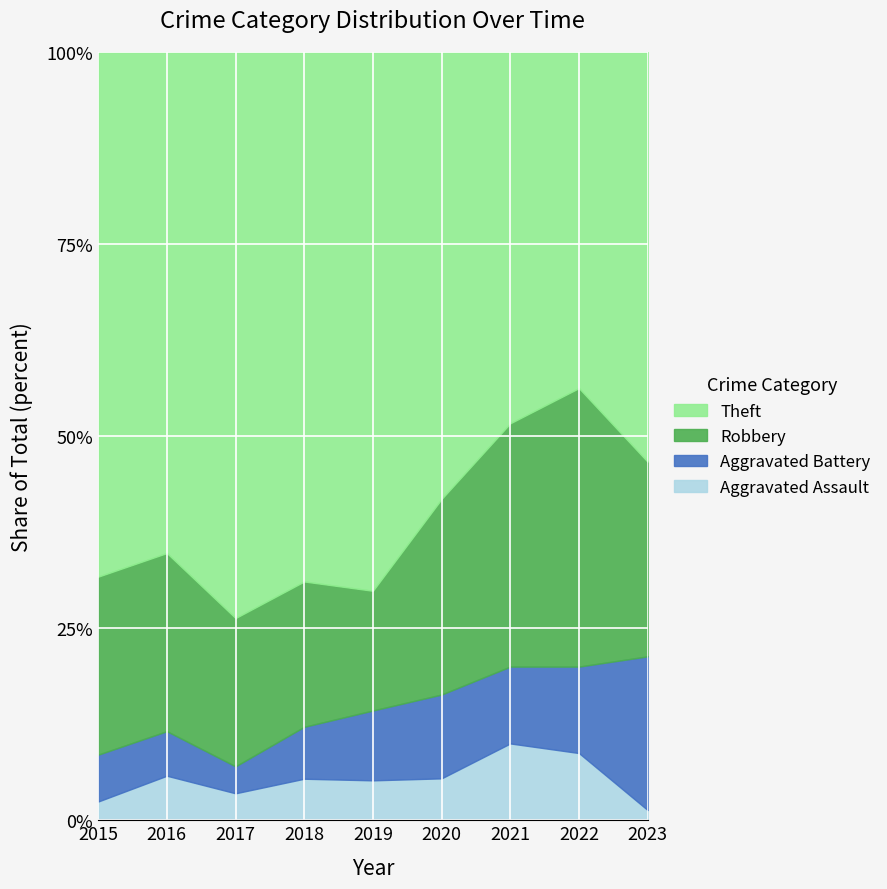

True or false: Aggravated Assault has a value of 4.5 at 2021.

False